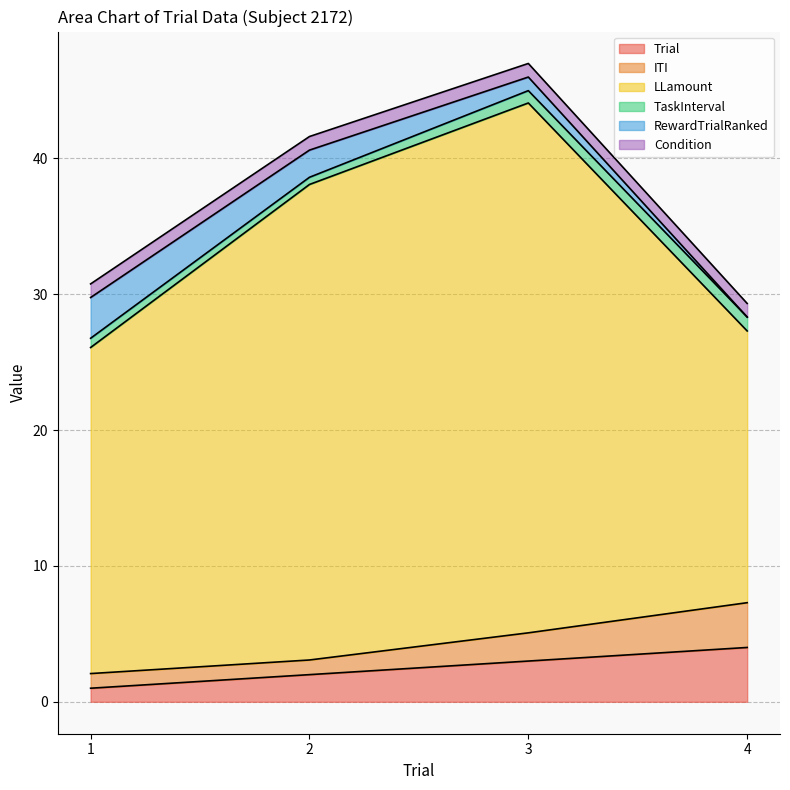

Where is the first local maximum for LLamount?

3